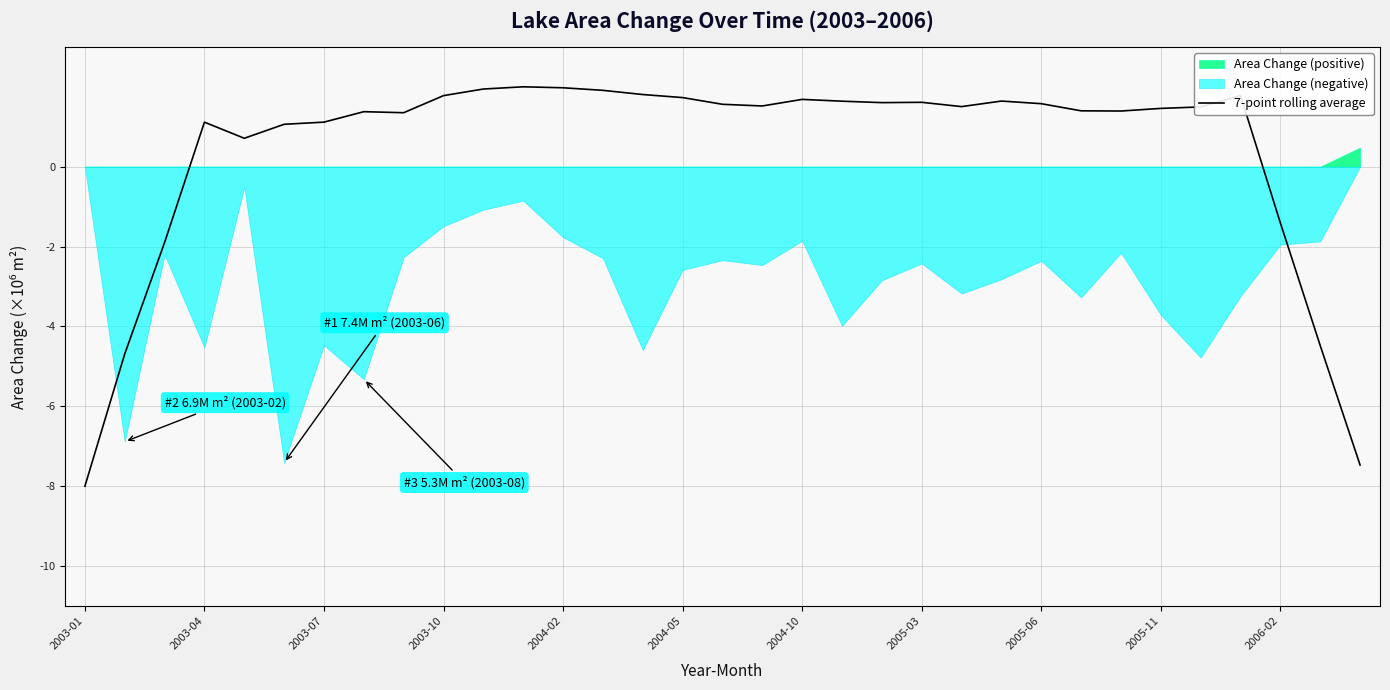

At which label does 7-point rolling average reach its minimum?

2003-01